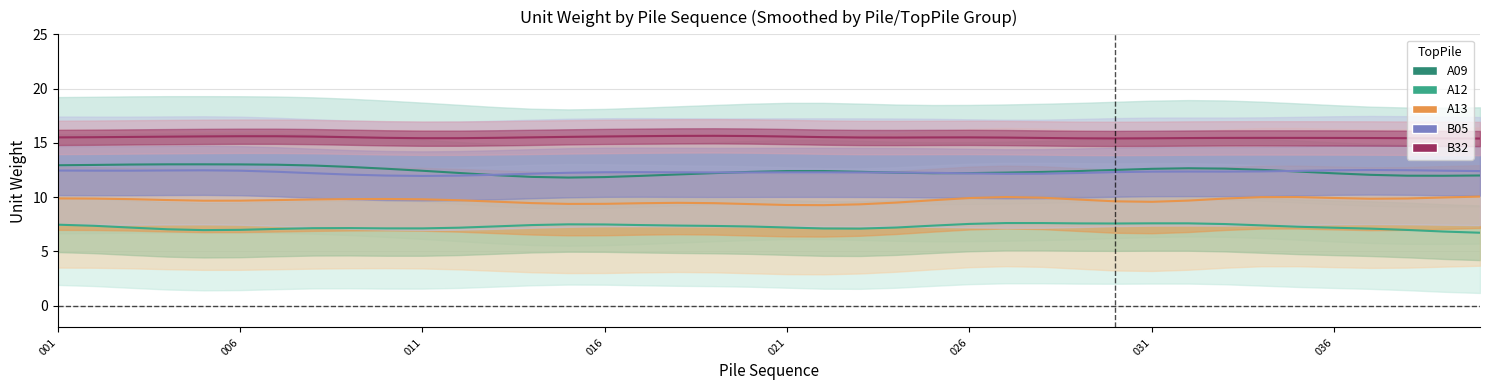

What is the approximate value of B32 at 031?

15.4